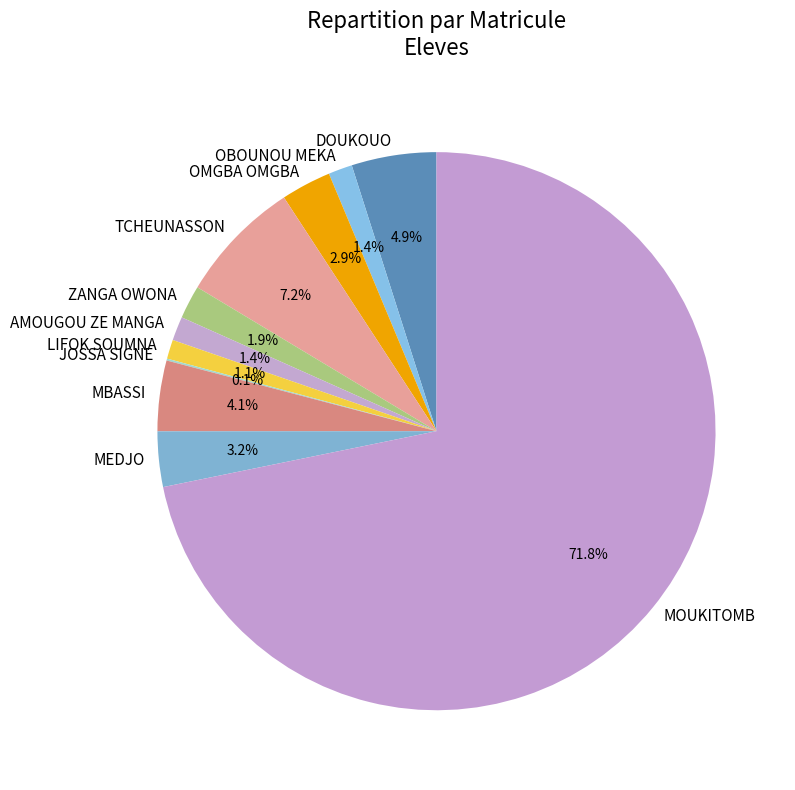

What is the ratio of the value at LIFOK SOUMNA to the value at MBASSI?

0.3